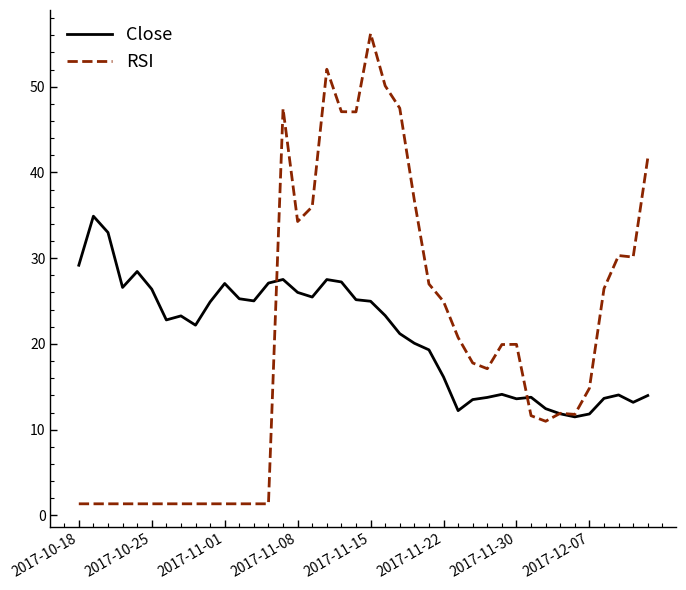

Does the chart have visible grid lines?

No